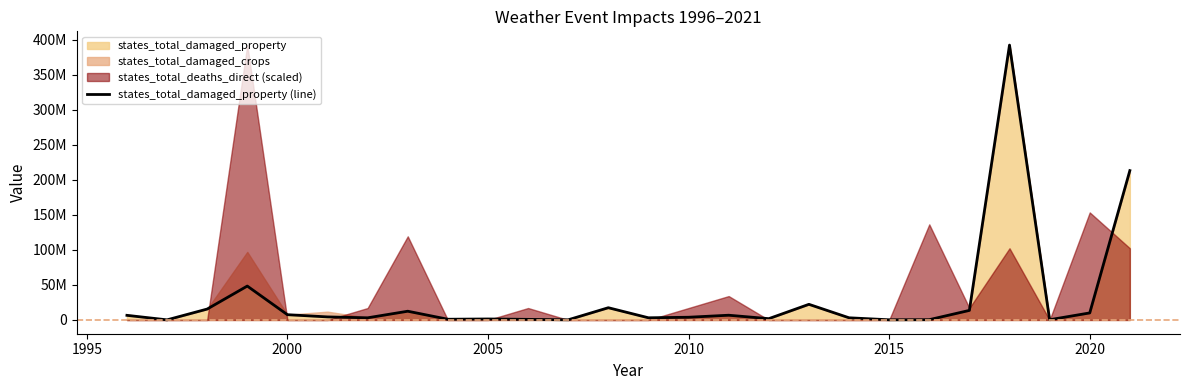

What is the maximum value shown in the chart?

392117000